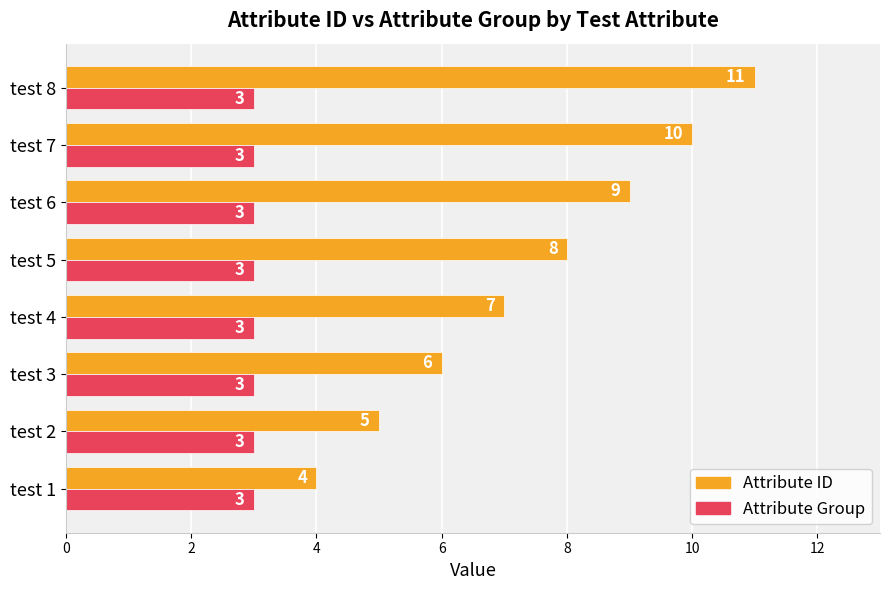

Rank the categories by Attribute ID value from lowest to highest.

test 1, test 2, test 3, test 4, test 5, test 6, test 7, test 8